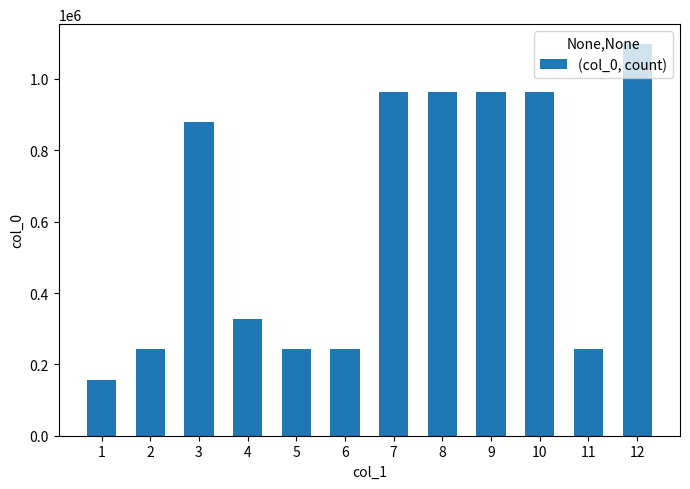

What is the sum of all values?

7283953